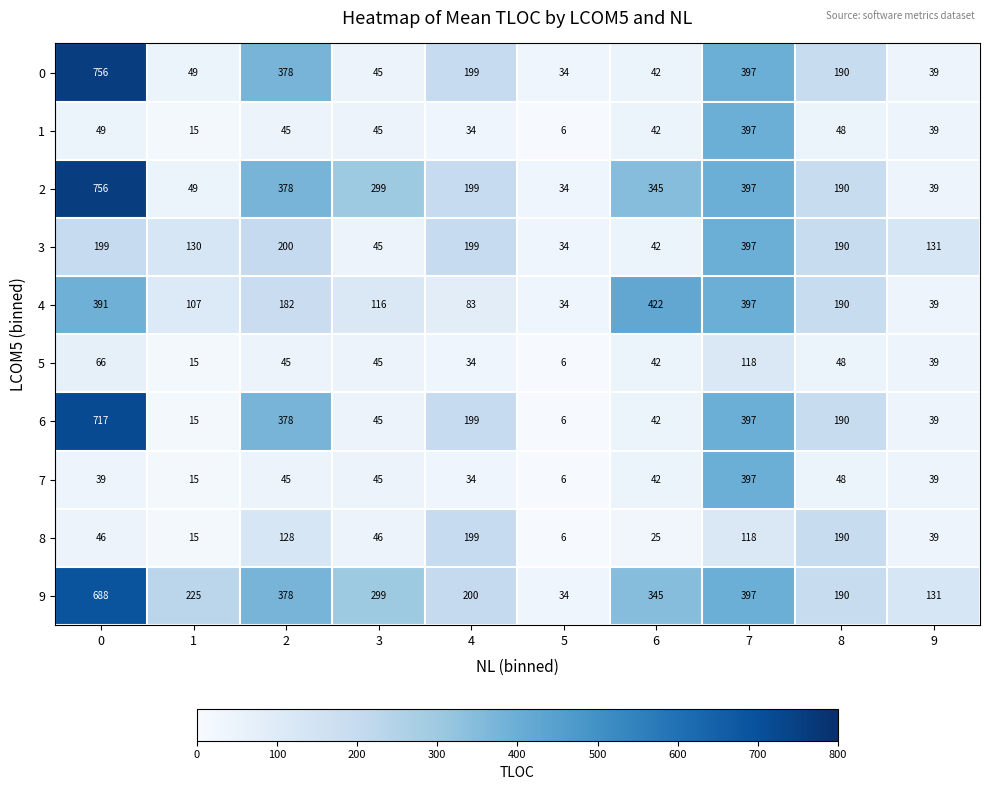

True or false: 1 has a value of 45 at 2.

True